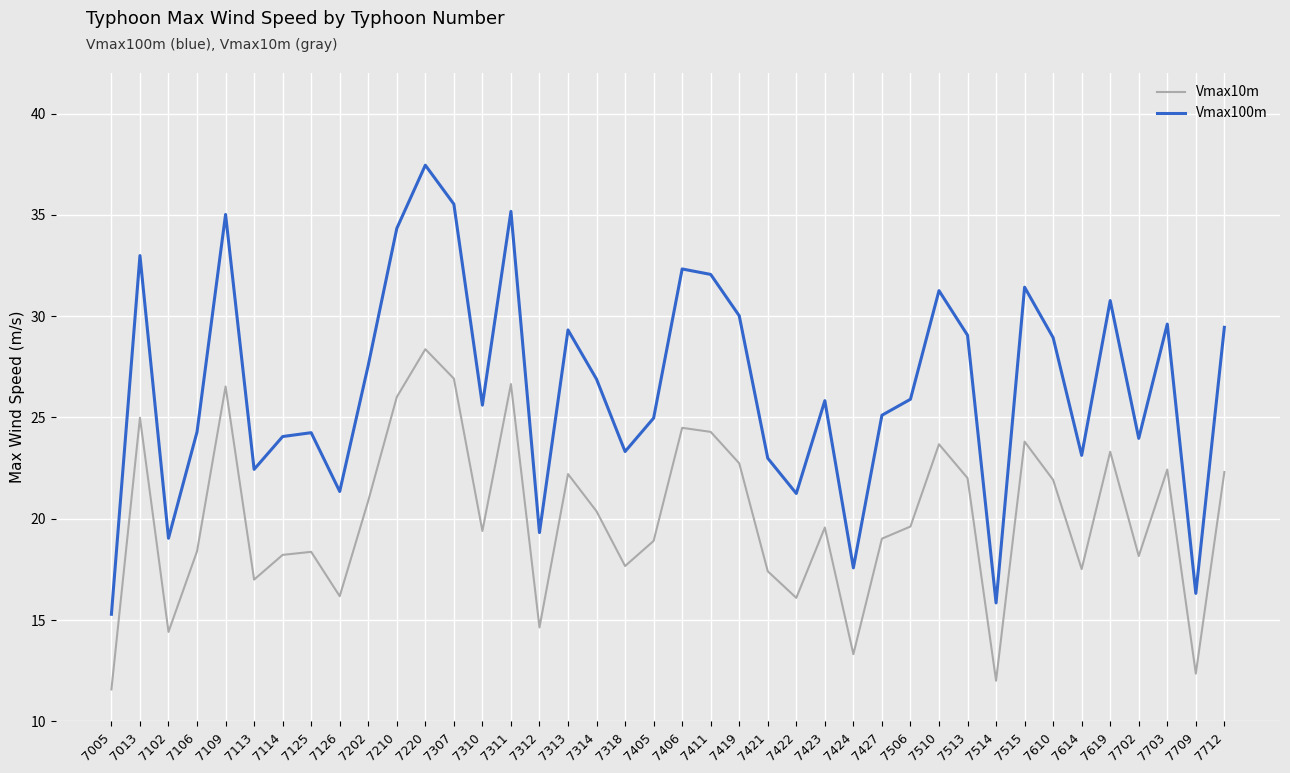

What are all the series names shown in the legend?

Vmax10m, Vmax100m